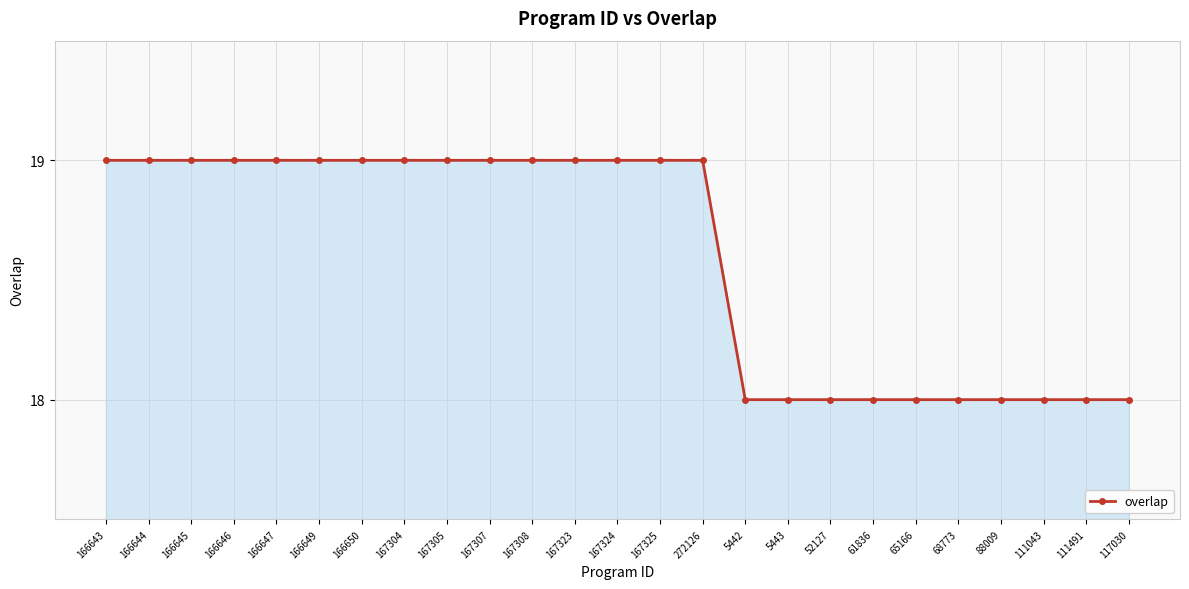

The value at 88009 is 11. True or false?

False